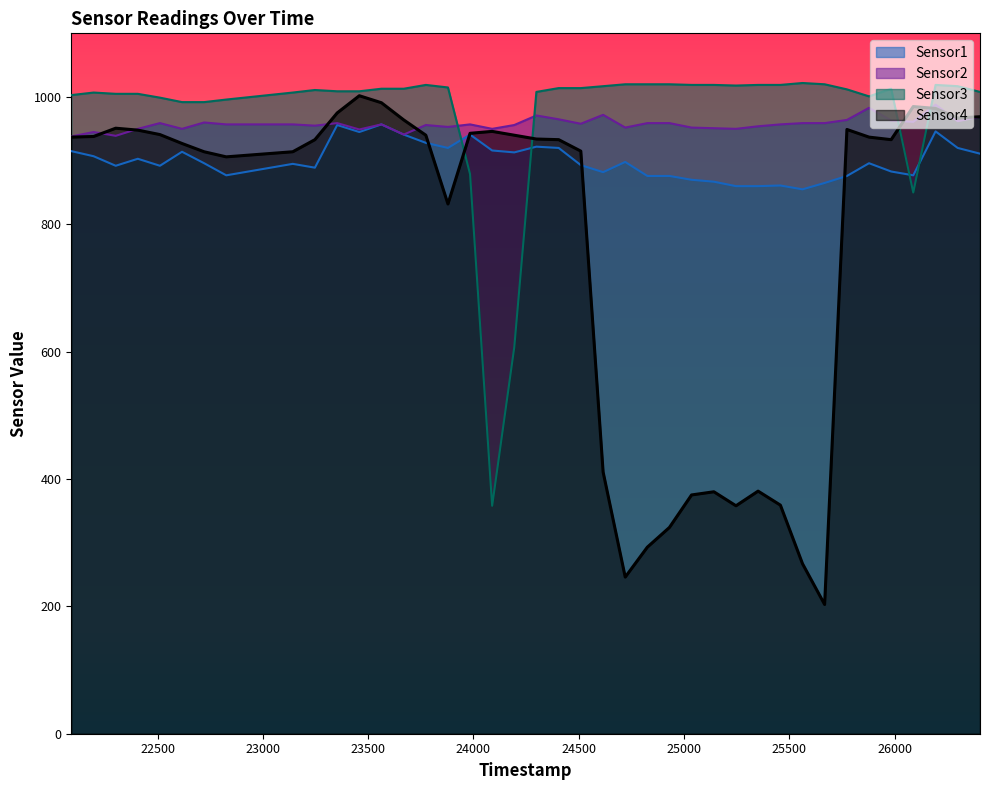

What is the difference between the second highest and second lowest values in the Sensor3 series?

413